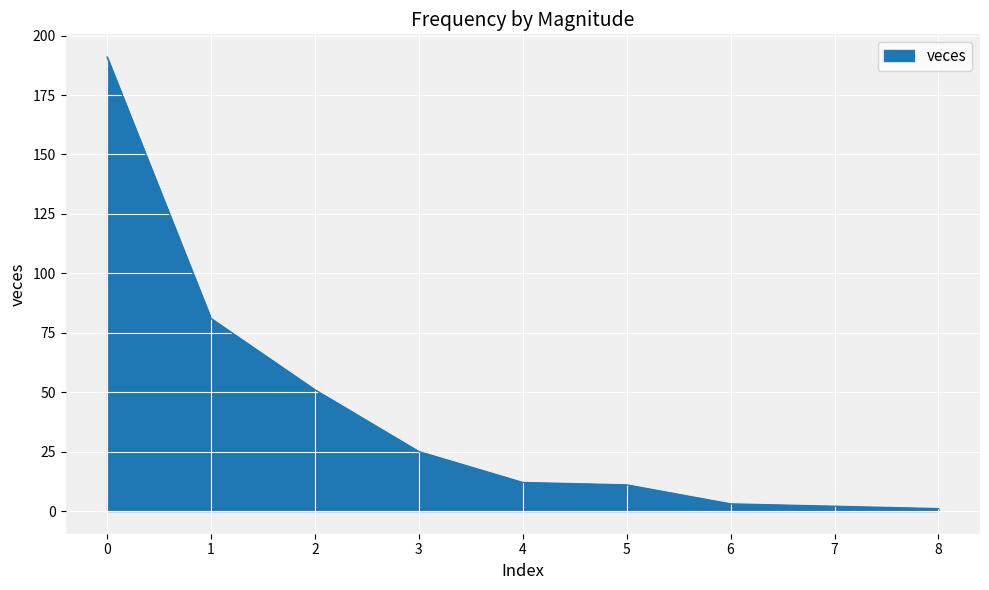

How many values are below 12?

4